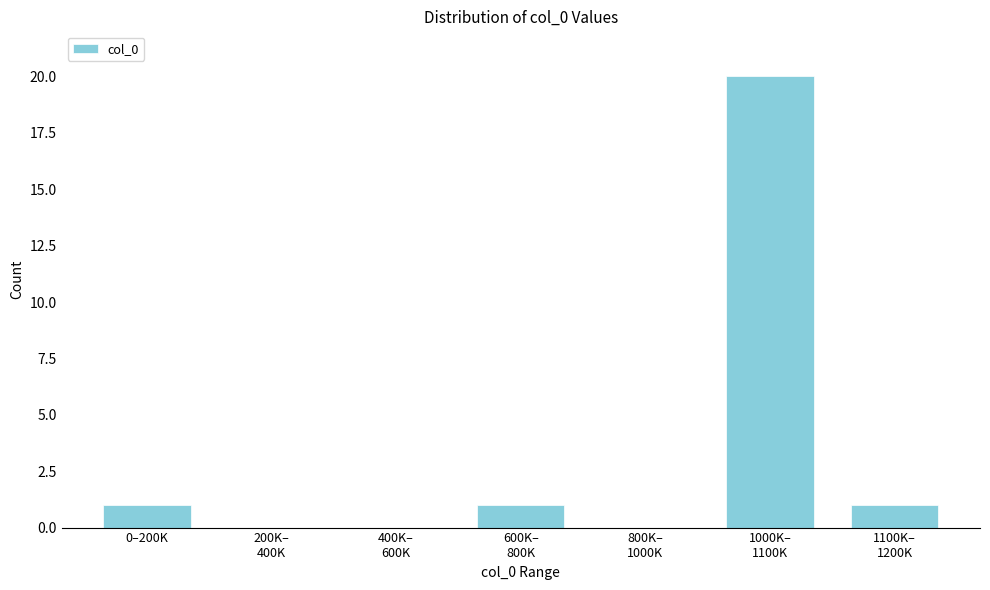

What is the greatest value displayed?

20